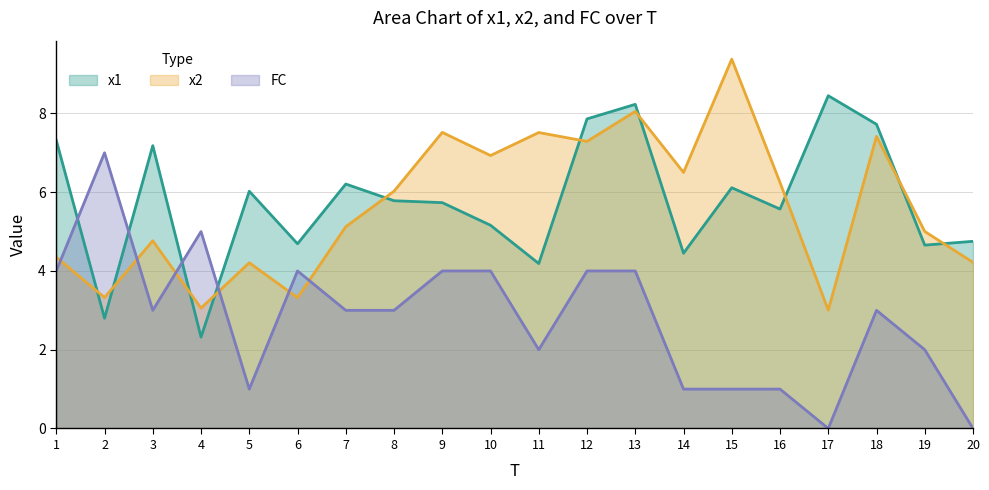

Which series has the largest range (max minus min)?

FC